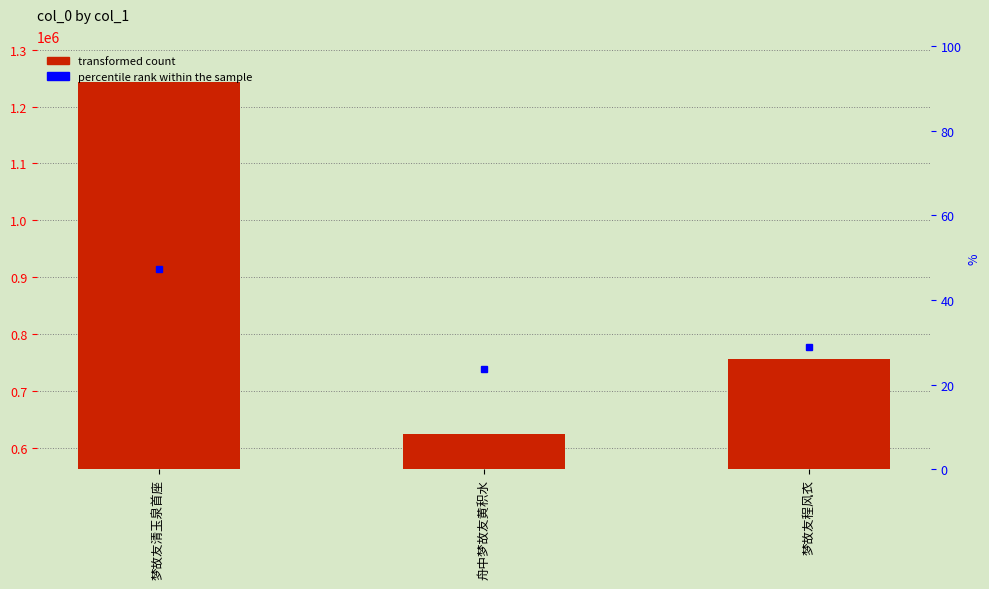

Count the values in the range 624874 to 1243747.

3